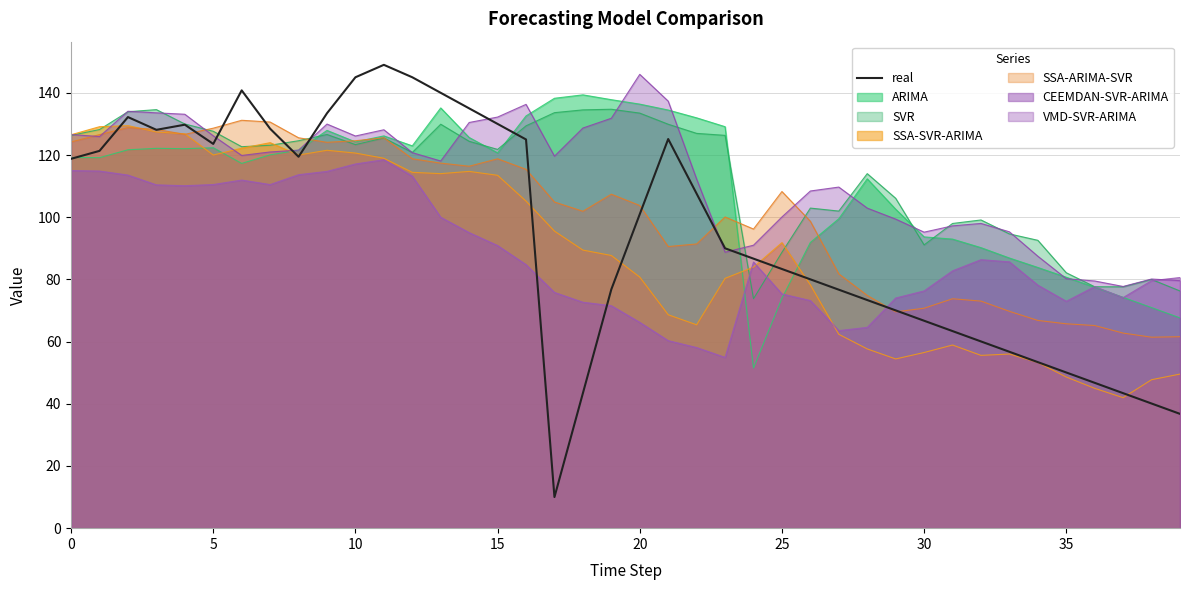

What is the difference between the second highest and second lowest values?

108.2